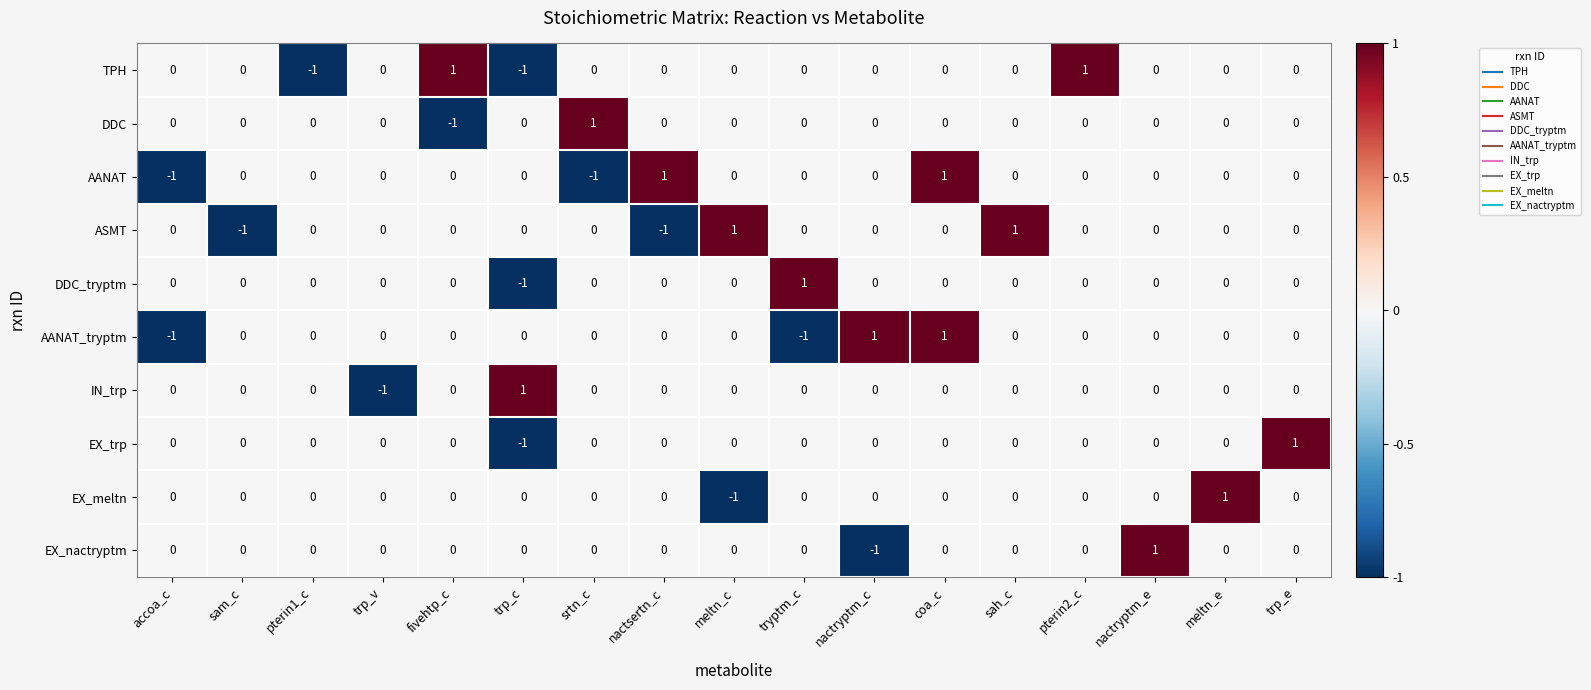

Count the DDC_tryptm values in the range 0 to 1.

16